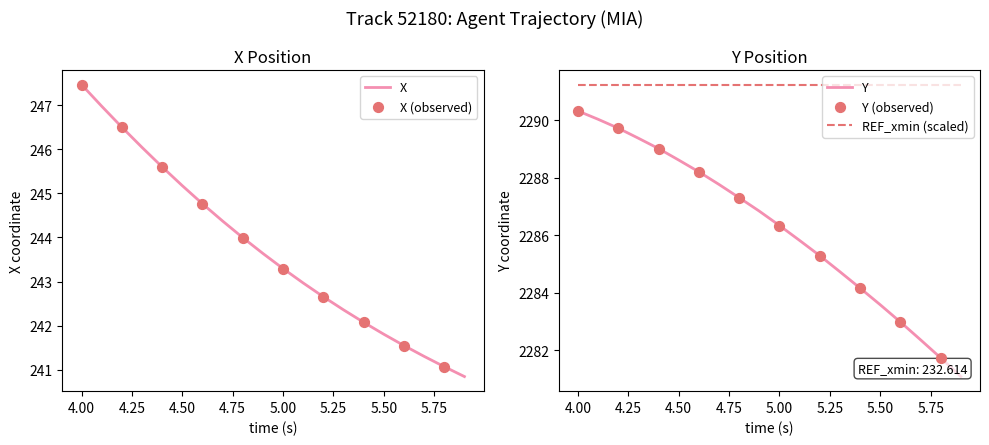

True or false: X has a value of 241.8 at 5.50.

True